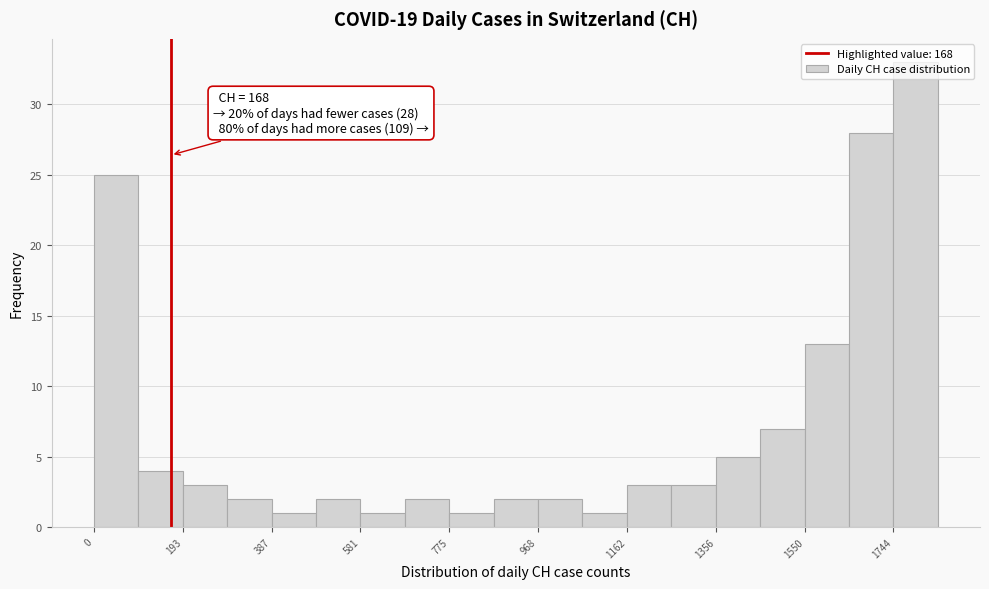

Over which range of the x-axis is the bar tallest?

1740 to 1840